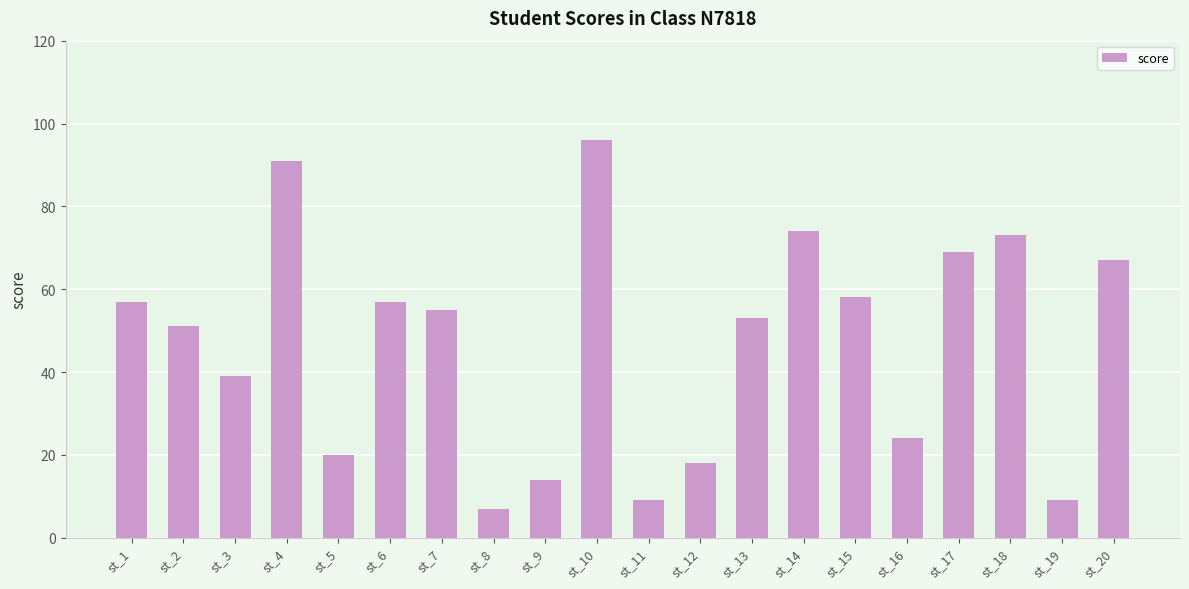

What is the minimum value shown in the chart?

7